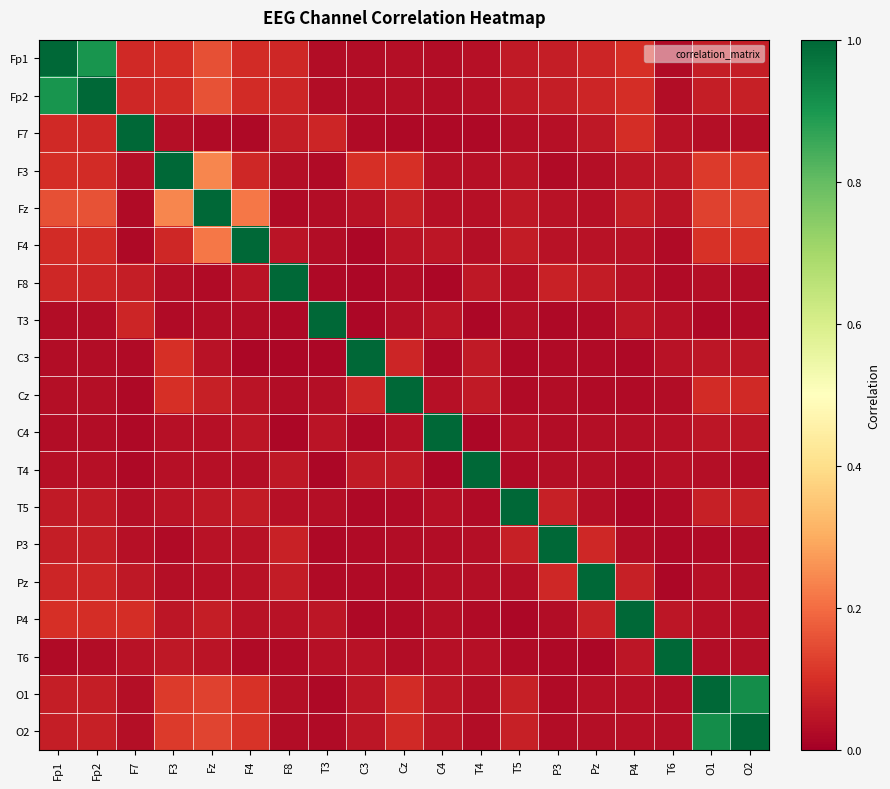

Which category has the highest value across all series?

Fp1